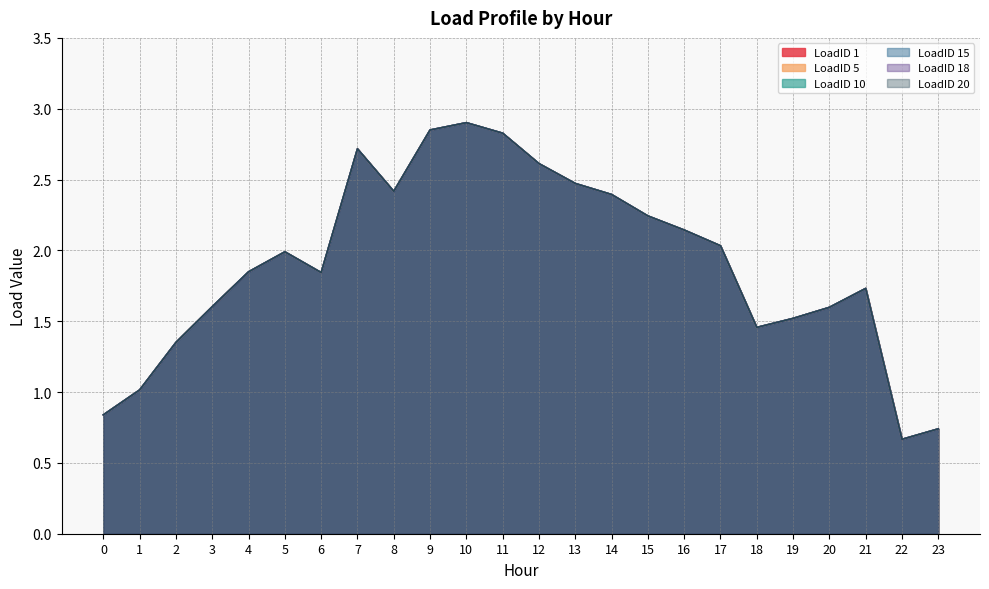

Is it true that LoadID 1 equals 1.5 at 14?

False